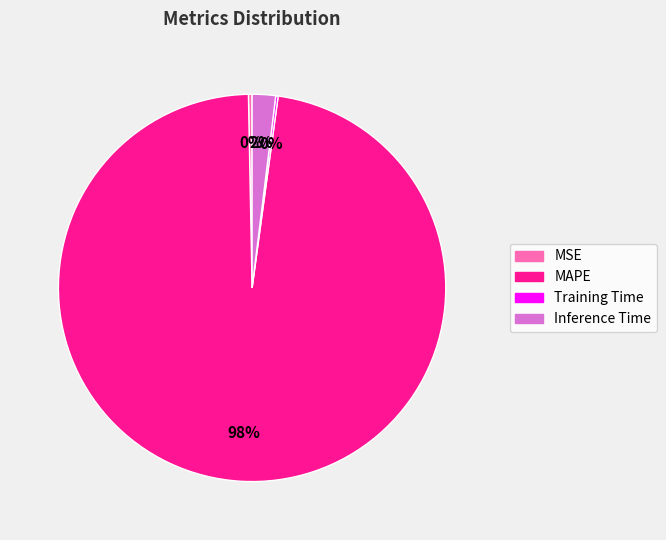

What is the largest slice in the pie chart?

MAPE